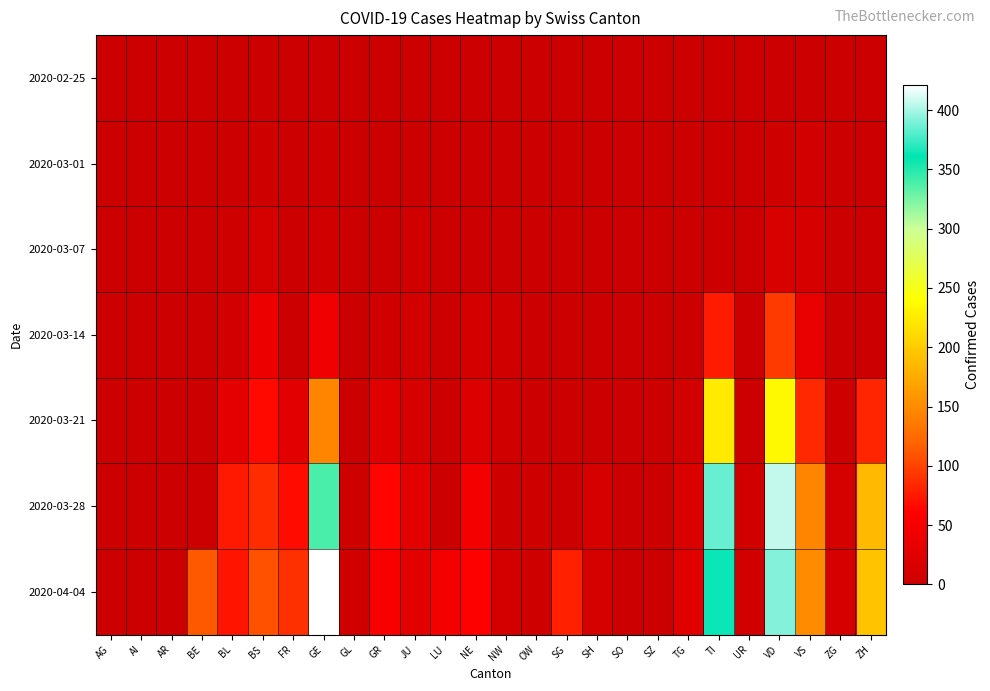

At which category is the sum across all series the highest?

VD